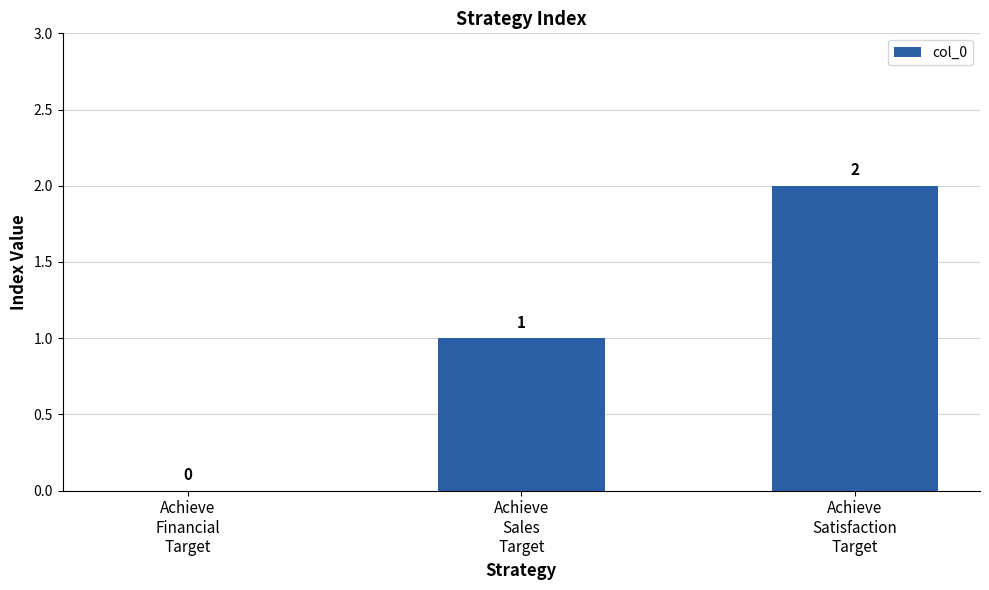

The value at Achieve
Satisfaction
Target is 1. True or false?

False